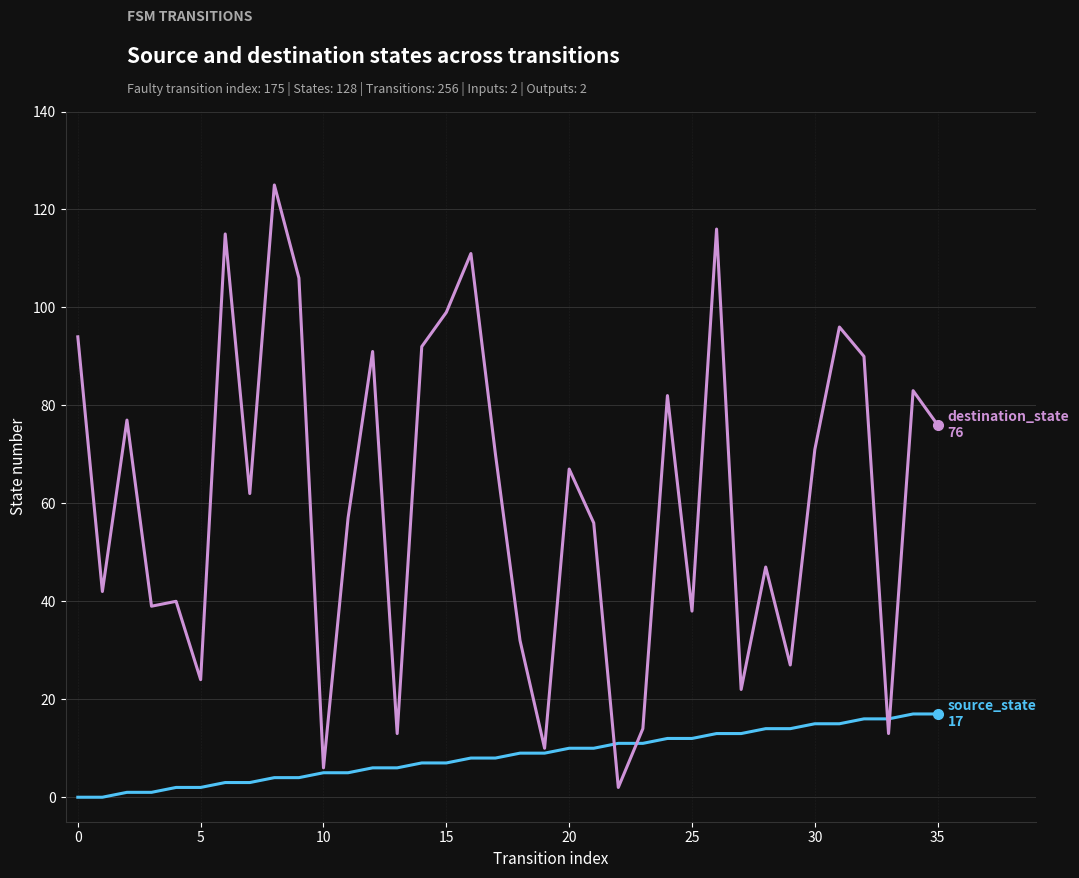

Reading left to right, extract all data points from this chart.

source_state: 0	0	1	1	2	2	3	3	4	4	5	5	6	6	7	7	8	8	9	9	10	10	11	11	12	12	13	13	14	14	15	15	16	16	17	17
destination_state: 94	42	77	39	40	24	115	62	125	106	6	57	91	13	92	99	111	70	32	10	67	56	2	14	82	38	116	22	47	27	71	96	90	13	83	76